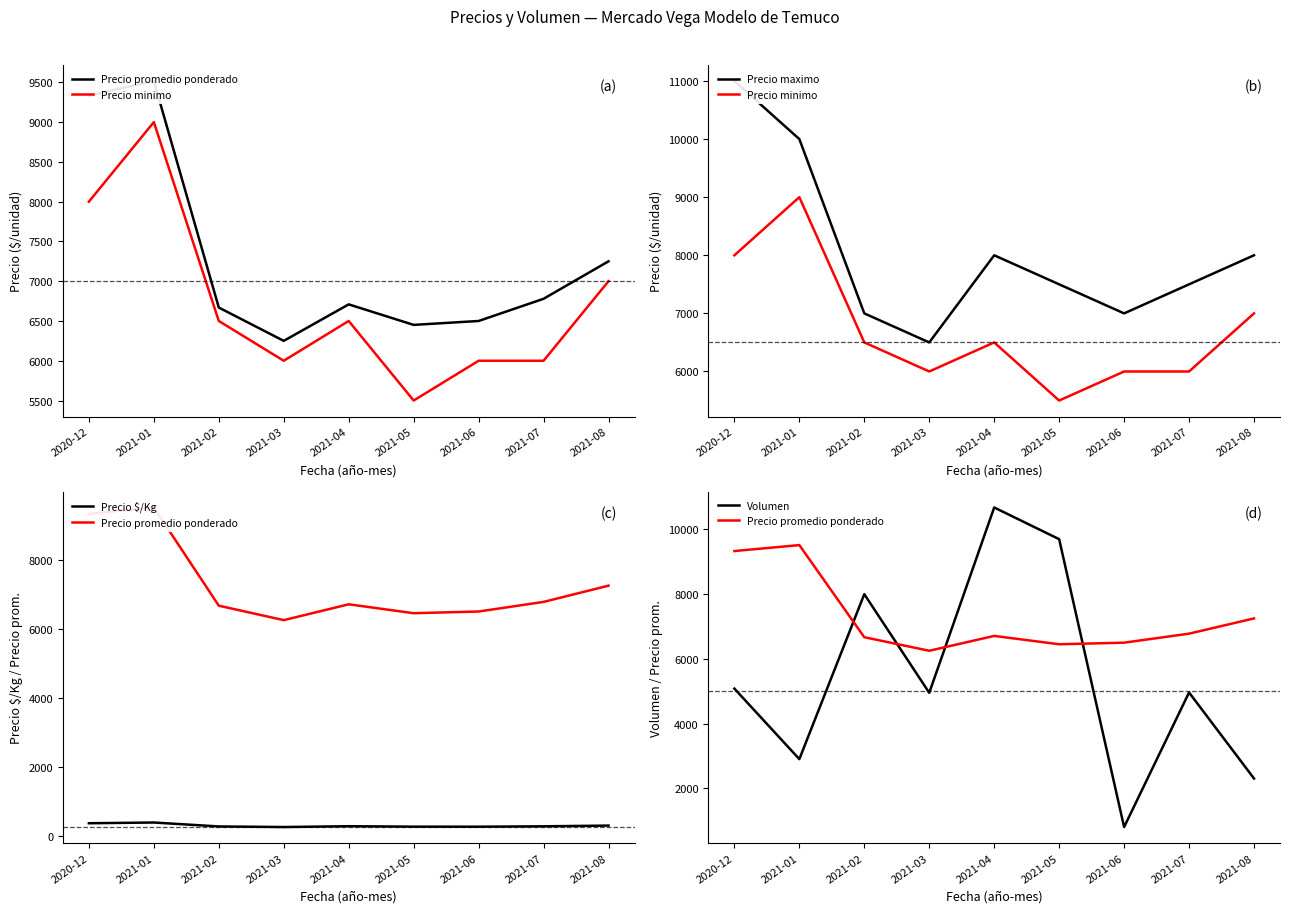

Is it true that Precio $/Kg equals 372 at 2021-04?

False